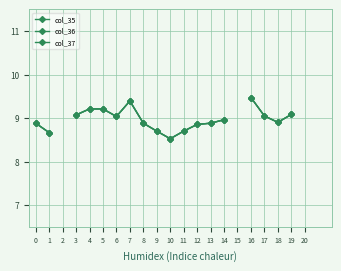

How many values in the col_36 series are below 9?

10